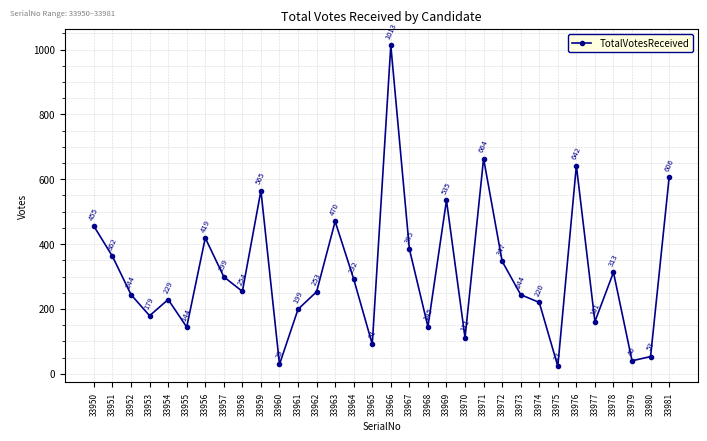

What is the sum of the values at 33958 and 33974?

474